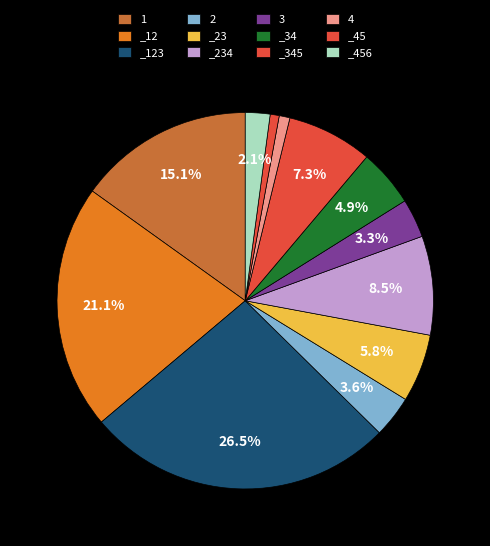

Between _45 and 3, which is larger?

3